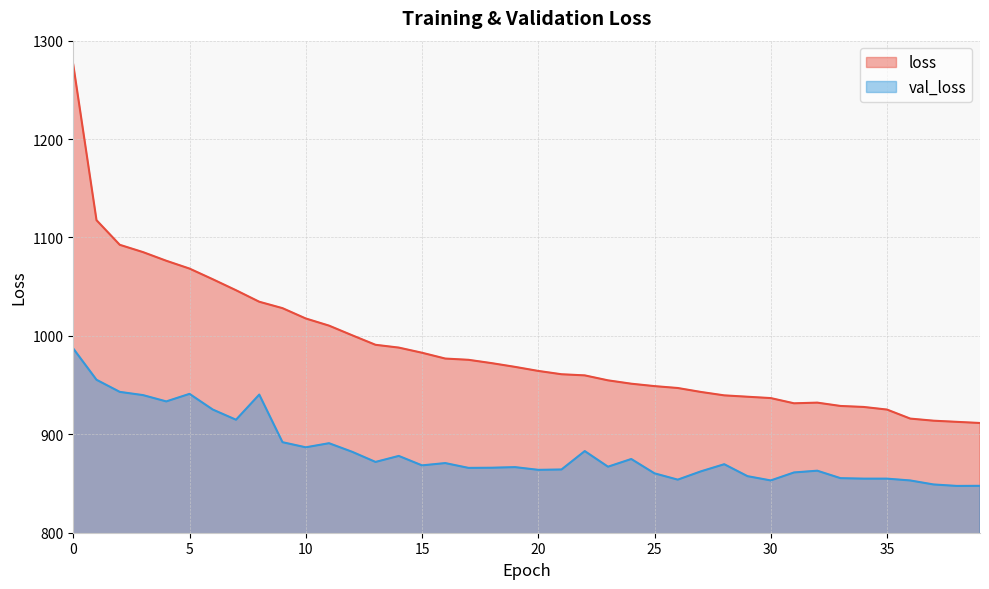

What value does the val_loss series have at 12?

882.2